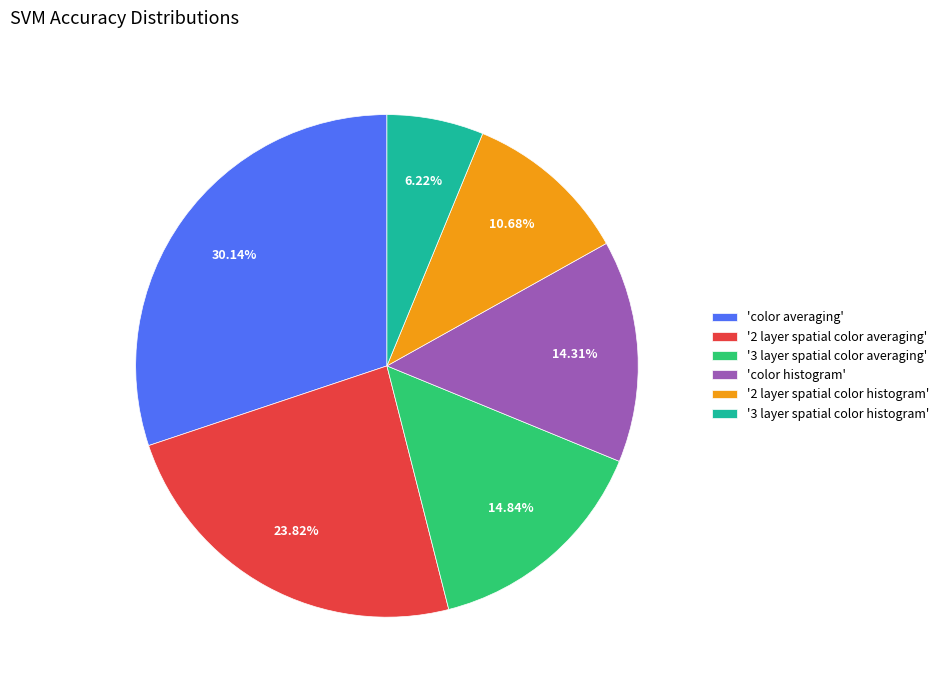

Which has a higher value, '2 layer spatial color histogram' or 'color averaging'?

'color averaging'